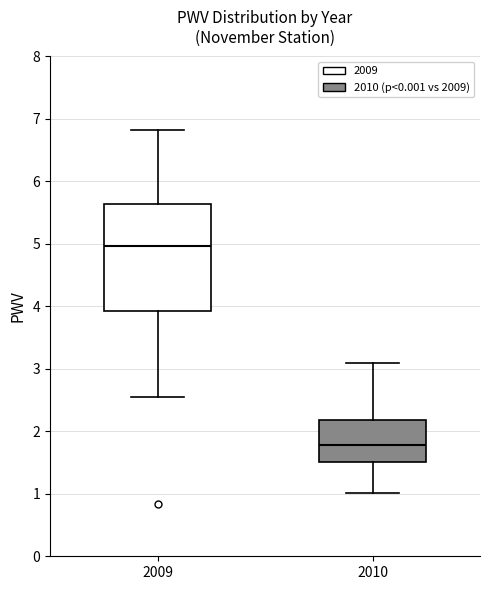

Which box has the lowest median line?

2010